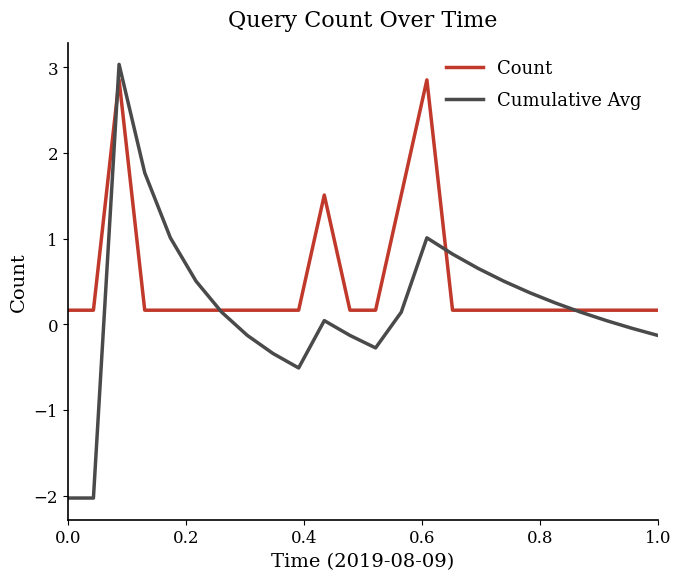

List the series in order of their overall mean, lowest first.

Cumulative Avg, Count